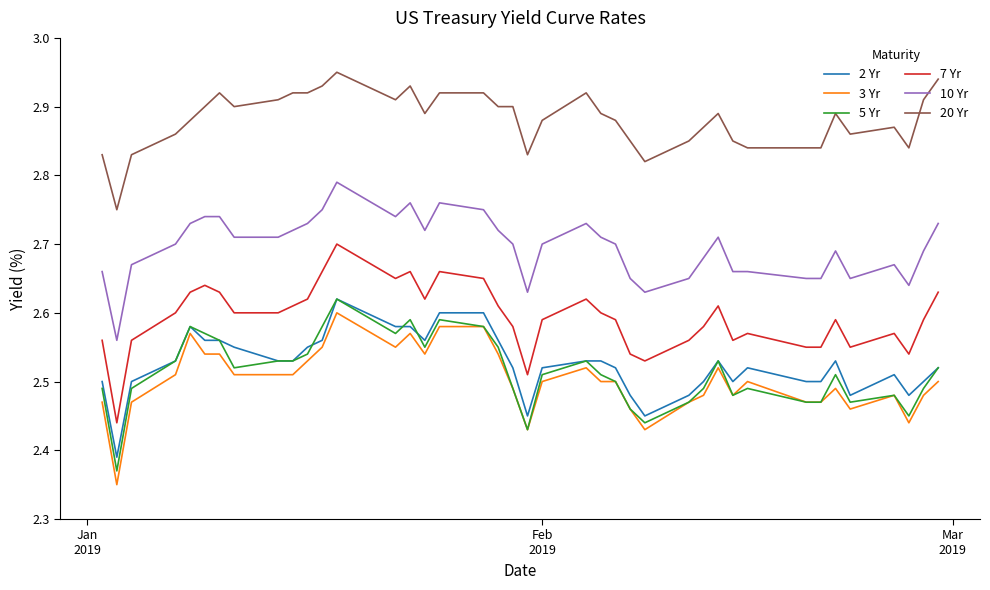

True or false: 3 Yr and 20 Yr cross at least once.

False